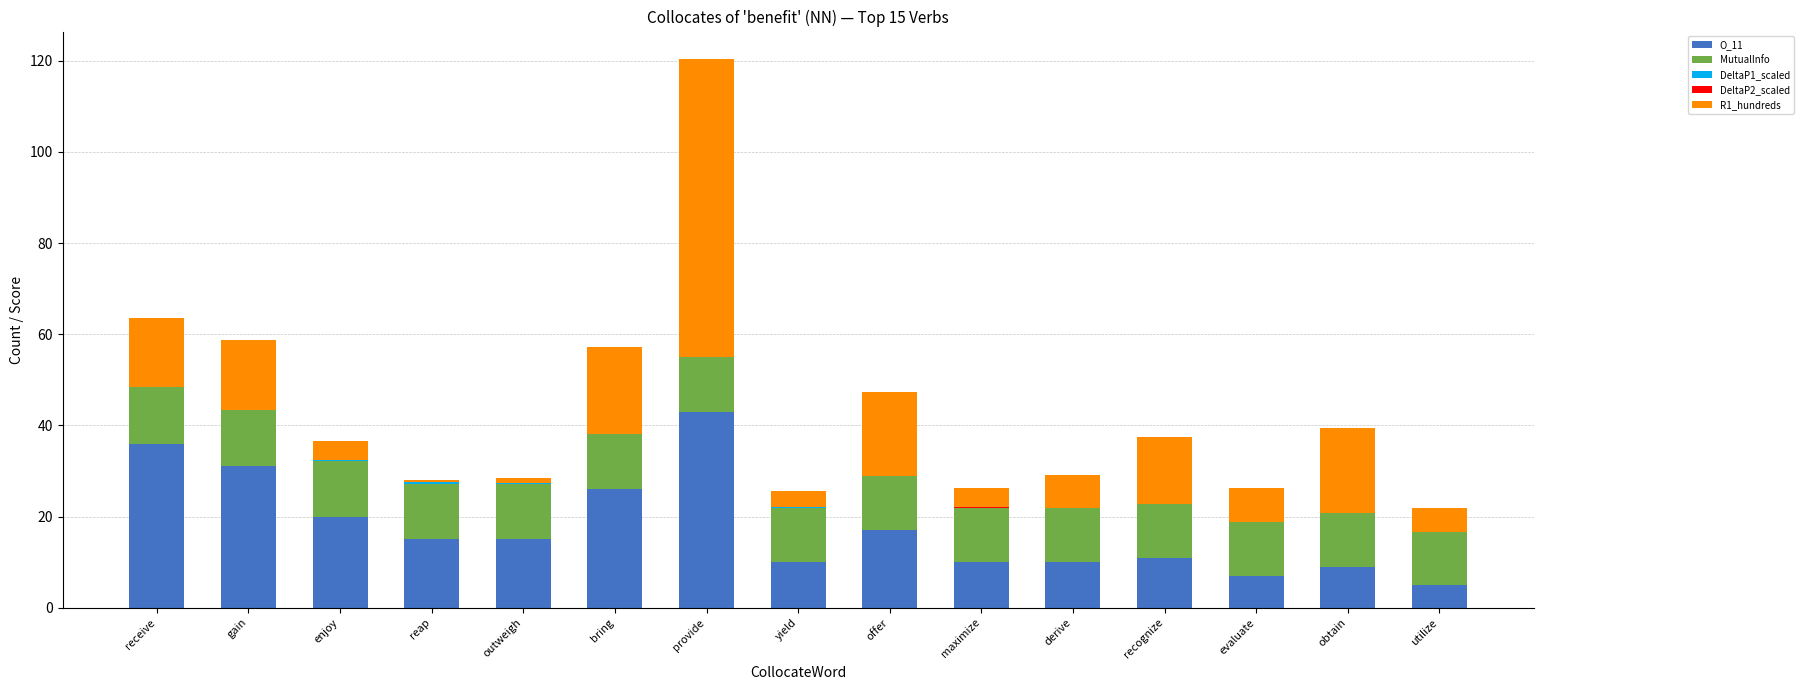

Which category has the highest value in the O_11 series?

provide